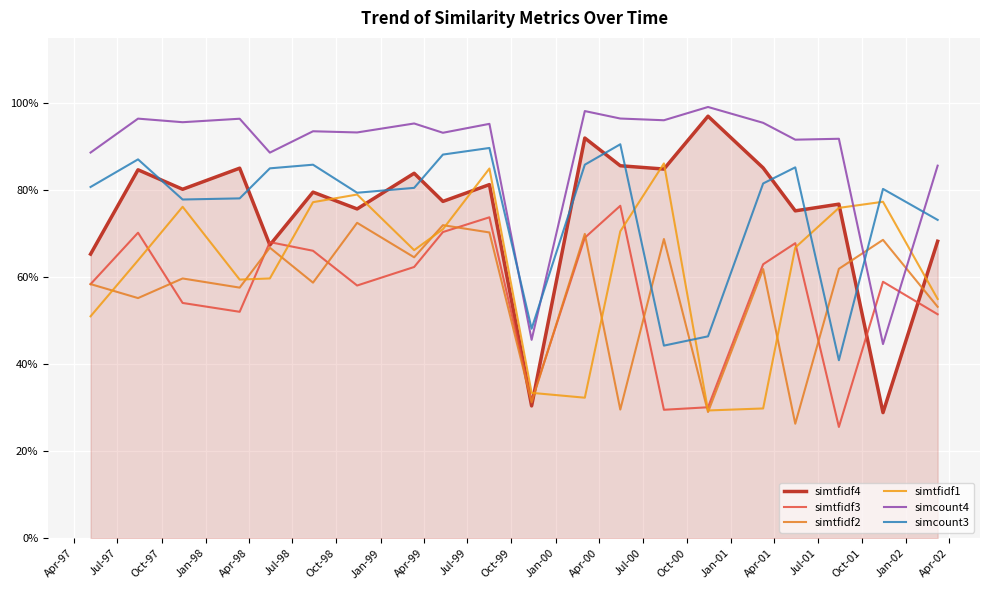

Reading right to left, what are all the values shown in this chart?

simtfidf4: 0.7	0.3	0.8	0.8	0.9	1.0	0.8	0.9	0.9	0.3	0.8	0.8	0.8	0.8	0.8	0.7	0.9	0.8	0.8	0.7
simtfidf3: 0.5	0.6	0.3	0.7	0.6	0.3	0.3	0.8	0.7	0.3	0.7	0.7	0.6	0.6	0.7	0.7	0.5	0.5	0.7	0.6
simtfidf2: 0.5	0.7	0.6	0.3	0.6	0.3	0.7	0.3	0.7	0.3	0.7	0.7	0.6	0.7	0.6	0.7	0.6	0.6	0.6	0.6
simtfidf1: 0.5	0.8	0.8	0.7	0.3	0.3	0.9	0.7	0.3	0.3	0.8	0.7	0.7	0.8	0.8	0.6	0.6	0.8	0.6	0.5
simcount4: 0.9	0.4	0.9	0.9	1.0	1.0	1.0	1.0	1.0	0.5	1.0	0.9	1.0	0.9	0.9	0.9	1.0	1.0	1.0	0.9
simcount3: 0.7	0.8	0.4	0.9	0.8	0.5	0.4	0.9	0.9	0.5	0.9	0.9	0.8	0.8	0.9	0.9	0.8	0.8	0.9	0.8